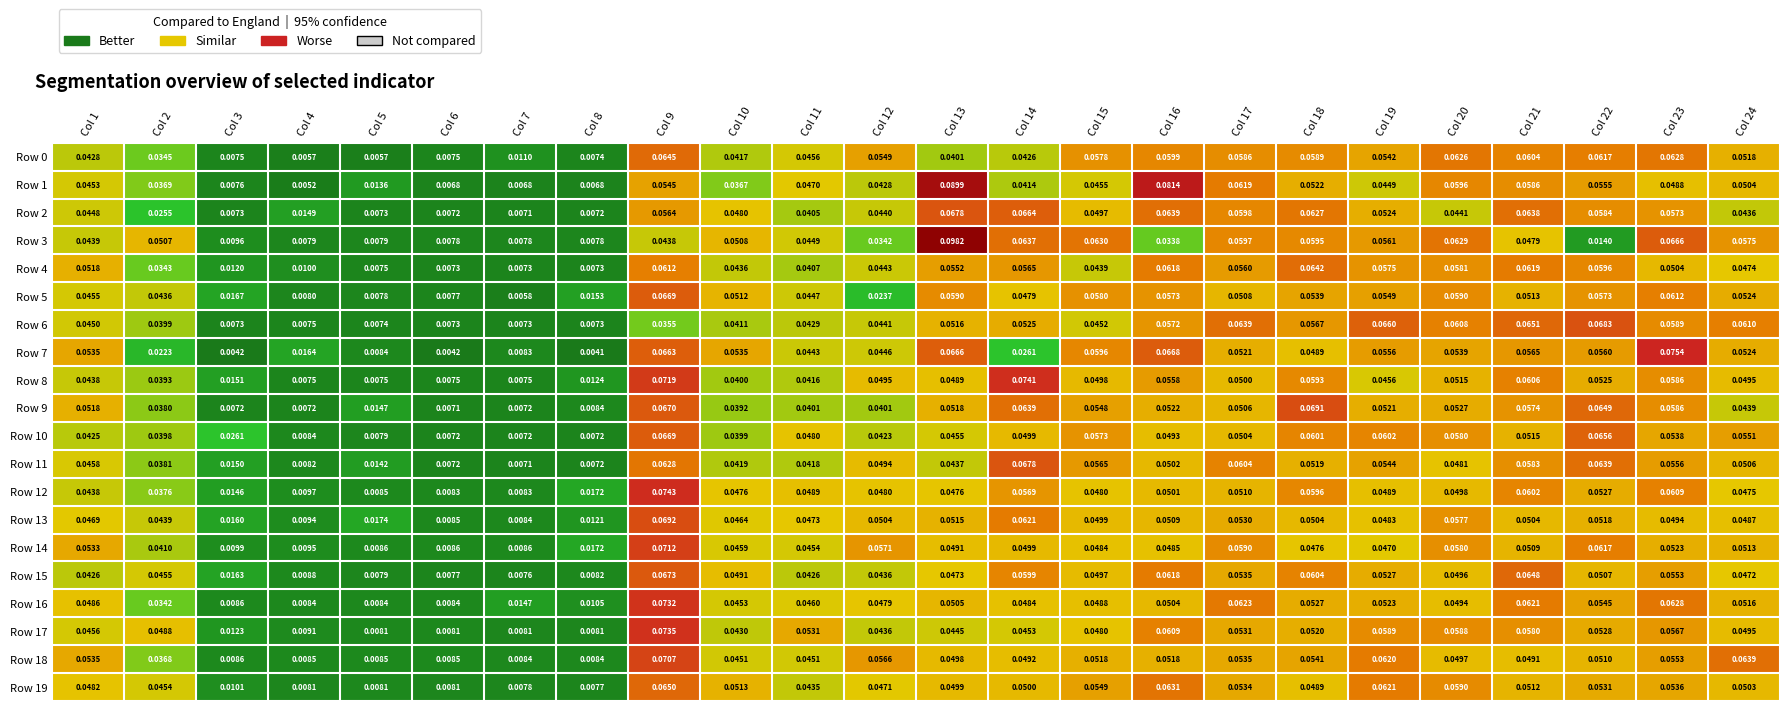

Is the value of Row 19 at Col 19 greater than the value of Row 2 at Col 21?

No